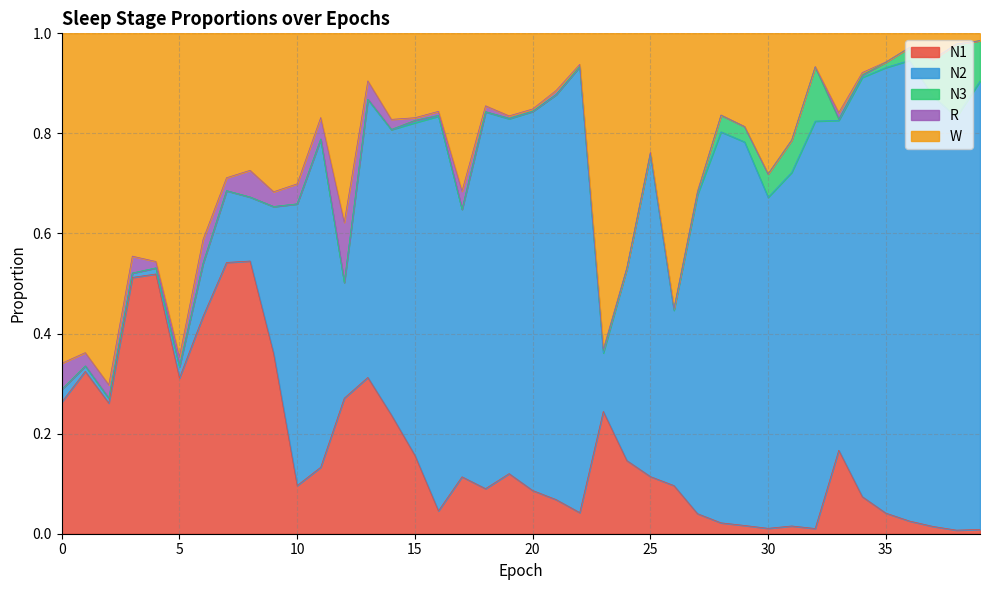

Does the chart display data point markers on the line(s)?

No